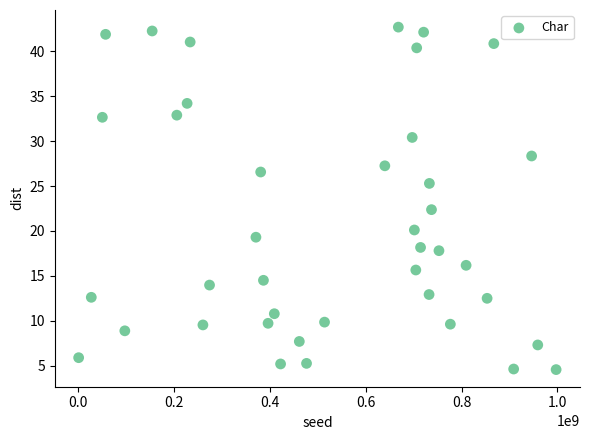

What Y value in the scatter plot is closest to 23?

22.4